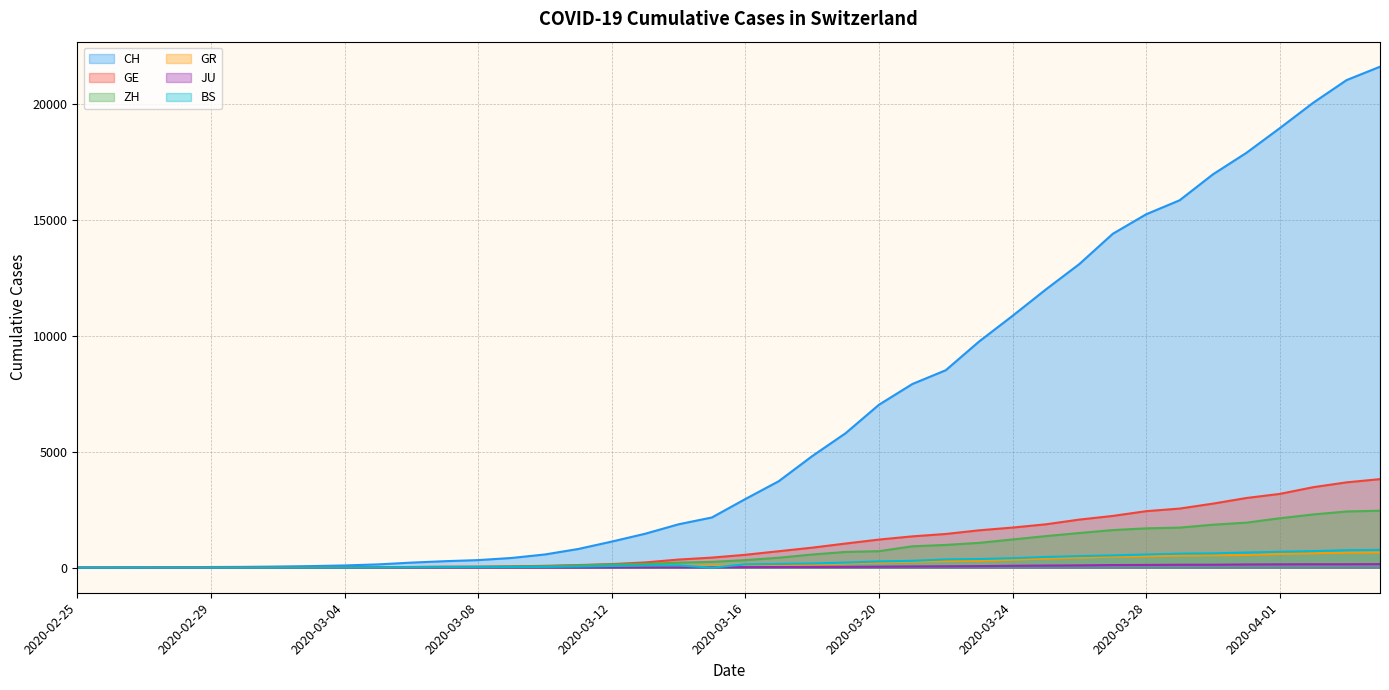

After their last crossing, which series has the higher values: GE or GR?

GE